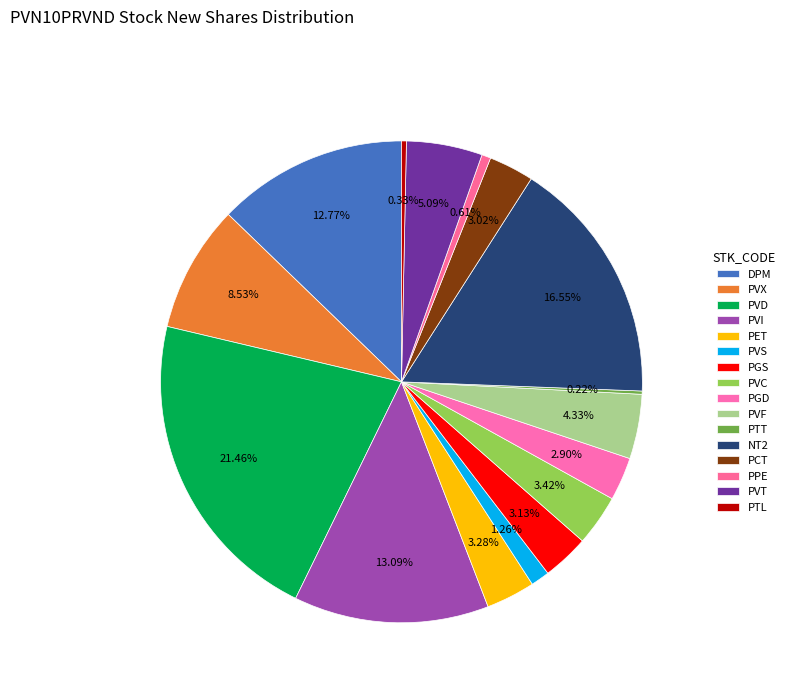

True or false: PET accounts for 3% of the total.

True